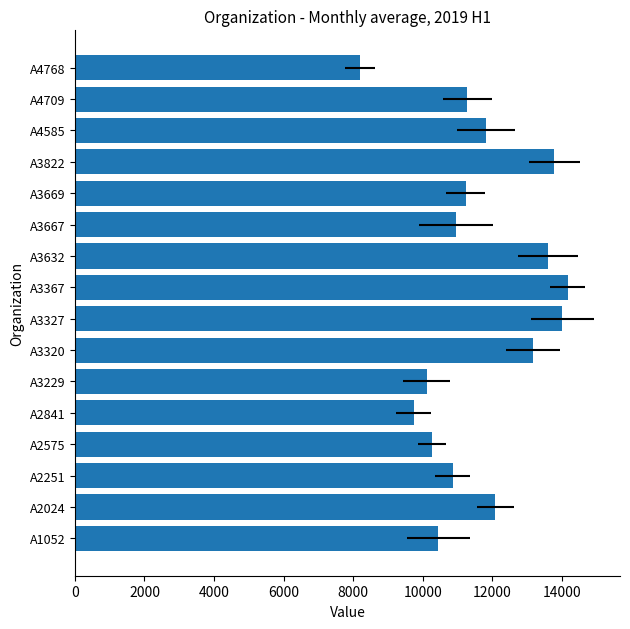

Reading left to right, transcribe all the data shown in this chart.

10451.9	12090.9	10860.3	10268.5	9738.3	10111.2	13167.4	14015.0	14165.1	13604.4	10946.8	11232.4	13782.1	11822.6	11286.0	8201.0